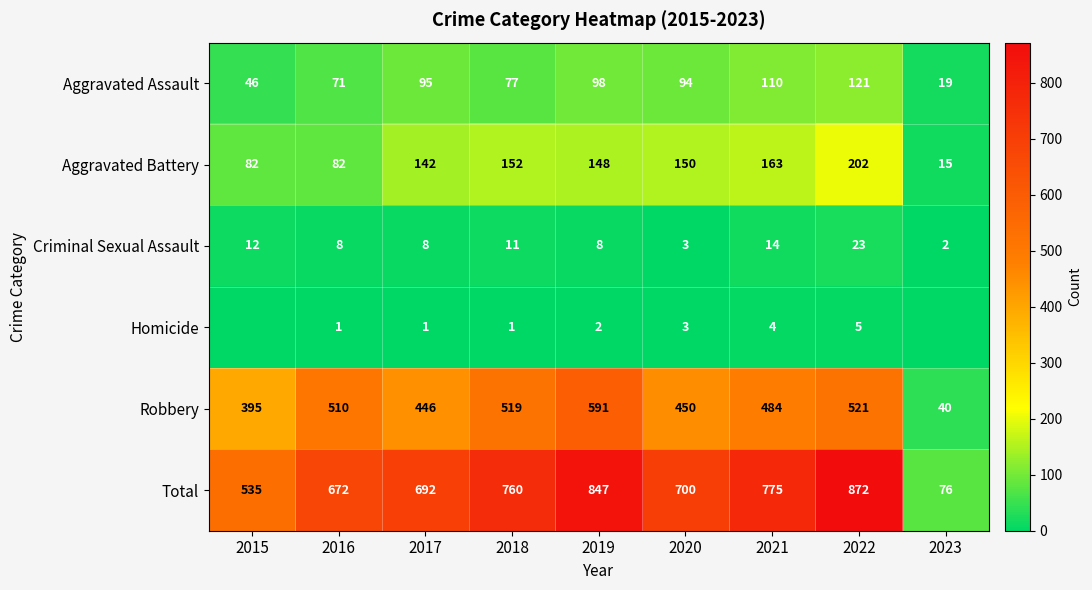

The Aggravated Battery series shows 4 at 2023. True or false?

False